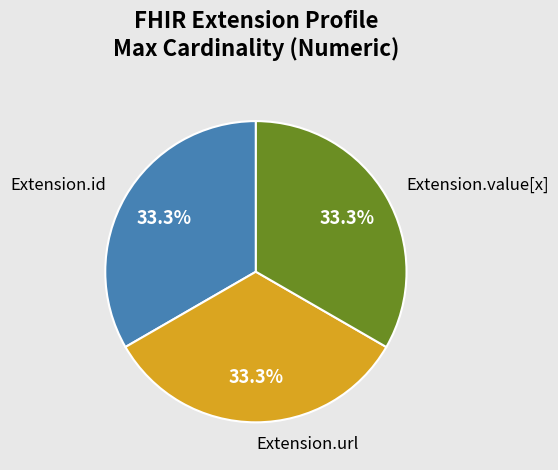

Is it true that Extension.value[x] is 15% of the pie?

False